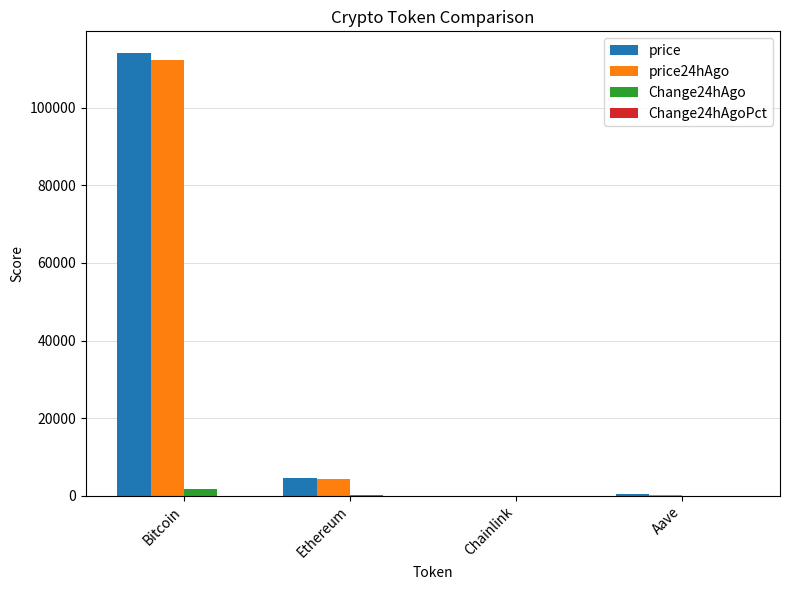

What is the greatest value displayed?

114041.0